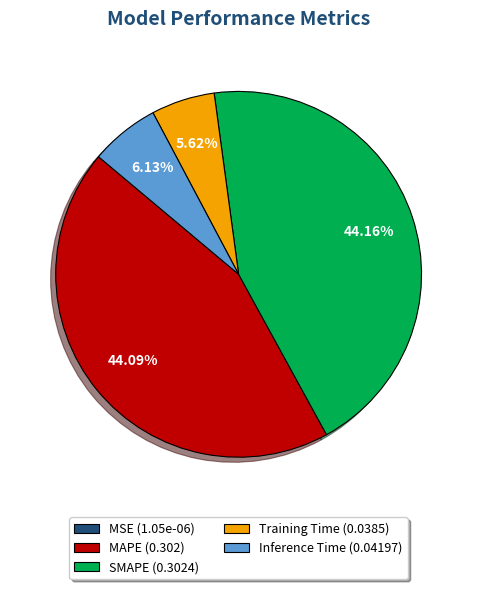

What portion of the pie excludes MAPE?

55.9%